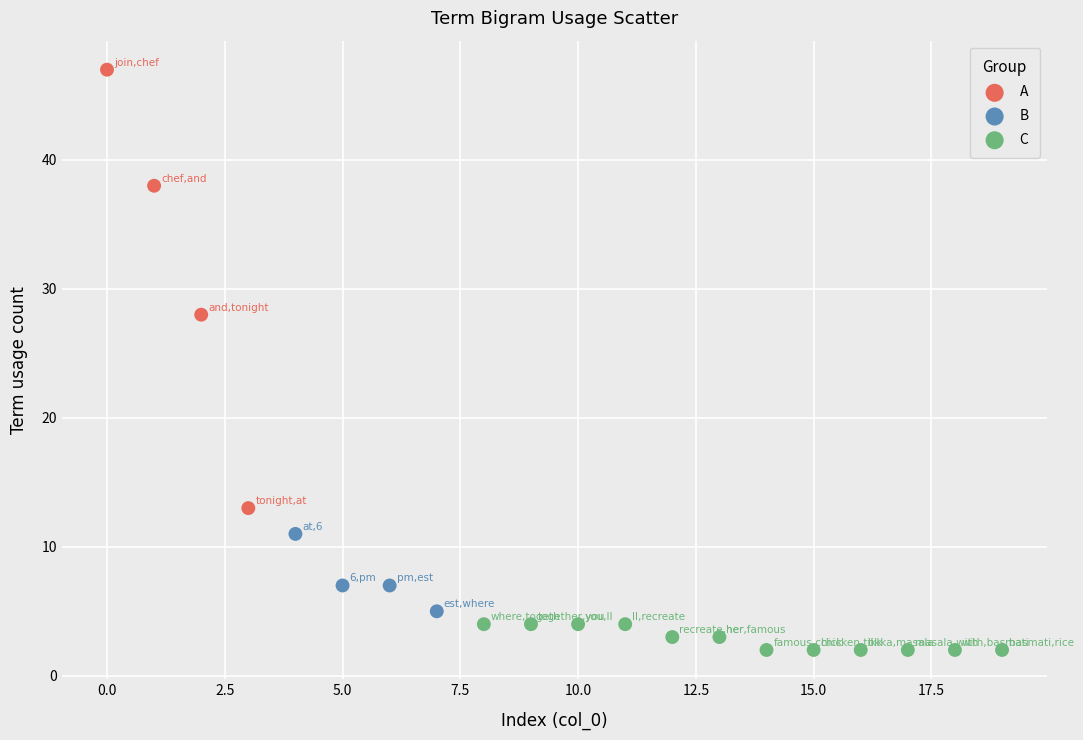

Which series has the largest Y range (max minus min)?

A